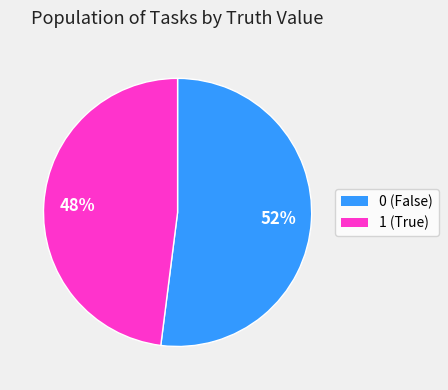

Rank the categories by value from highest to lowest.

0, 1